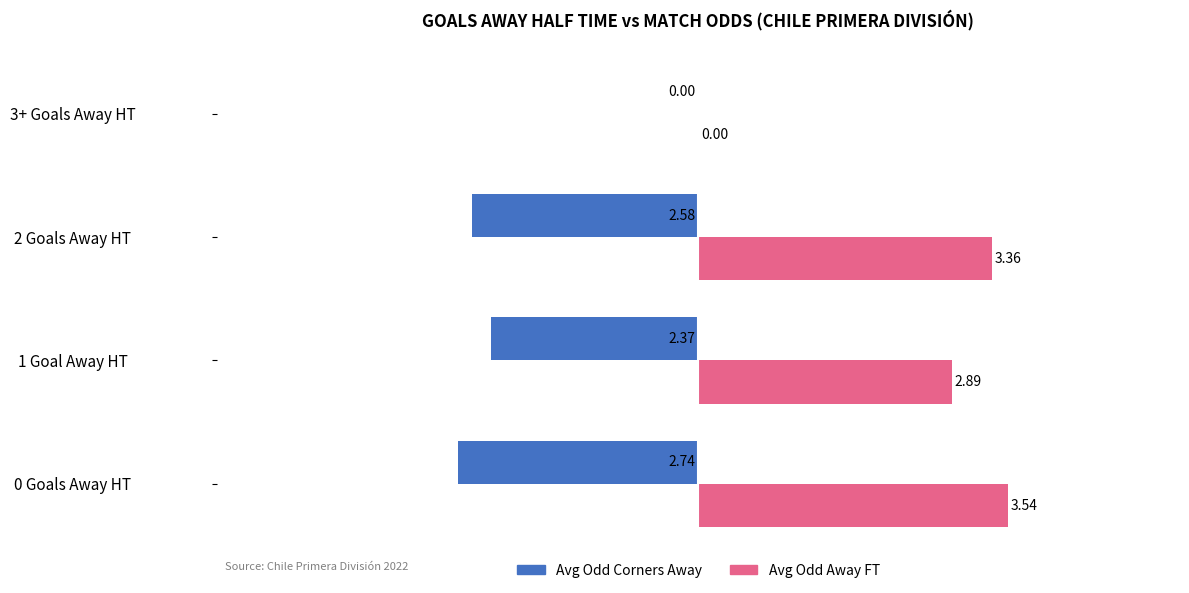

How many data points in Avg Odd Away FT are above 3?

2